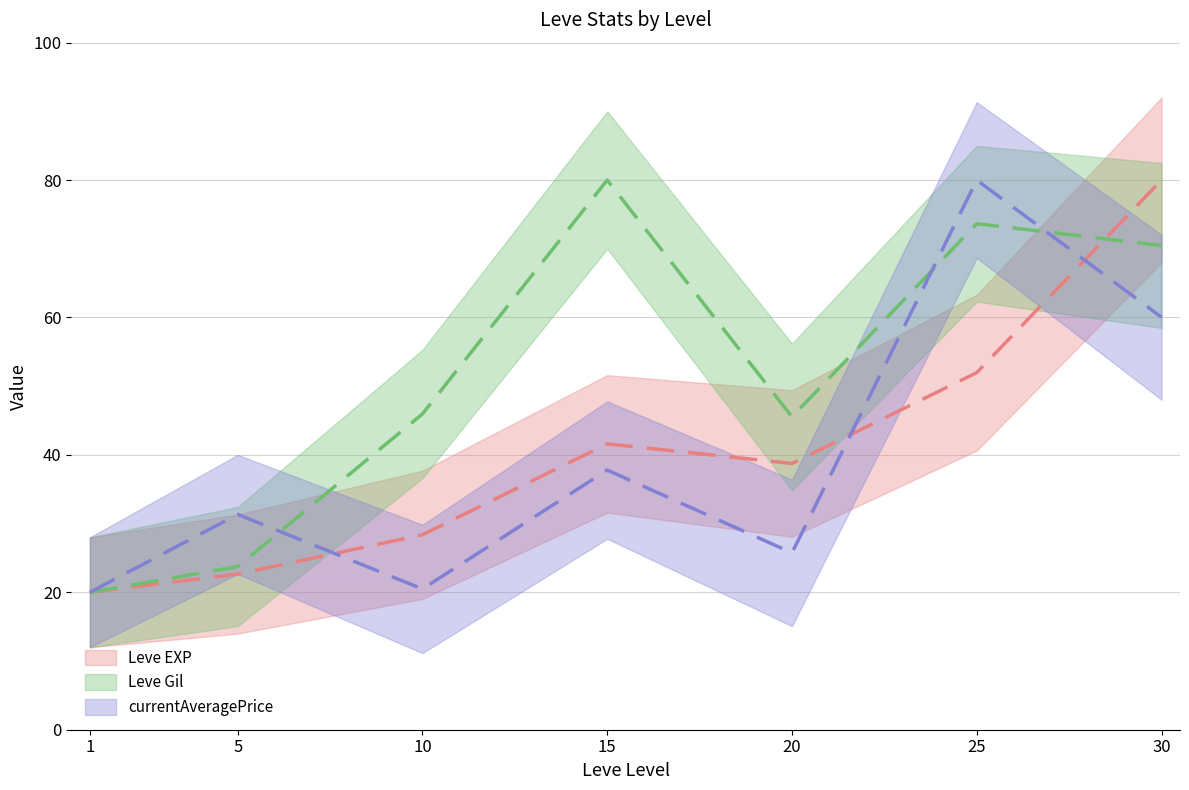

True or false: currentAveragePrice has more than 0 interior local peaks.

True